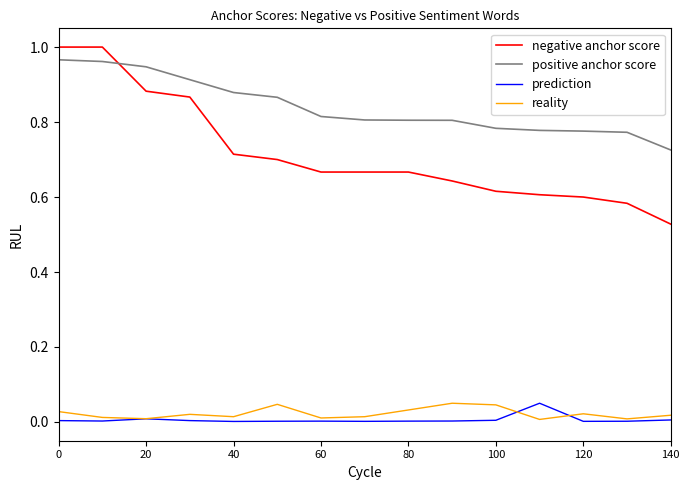

True or false: reality and positive anchor score cross at least once.

False